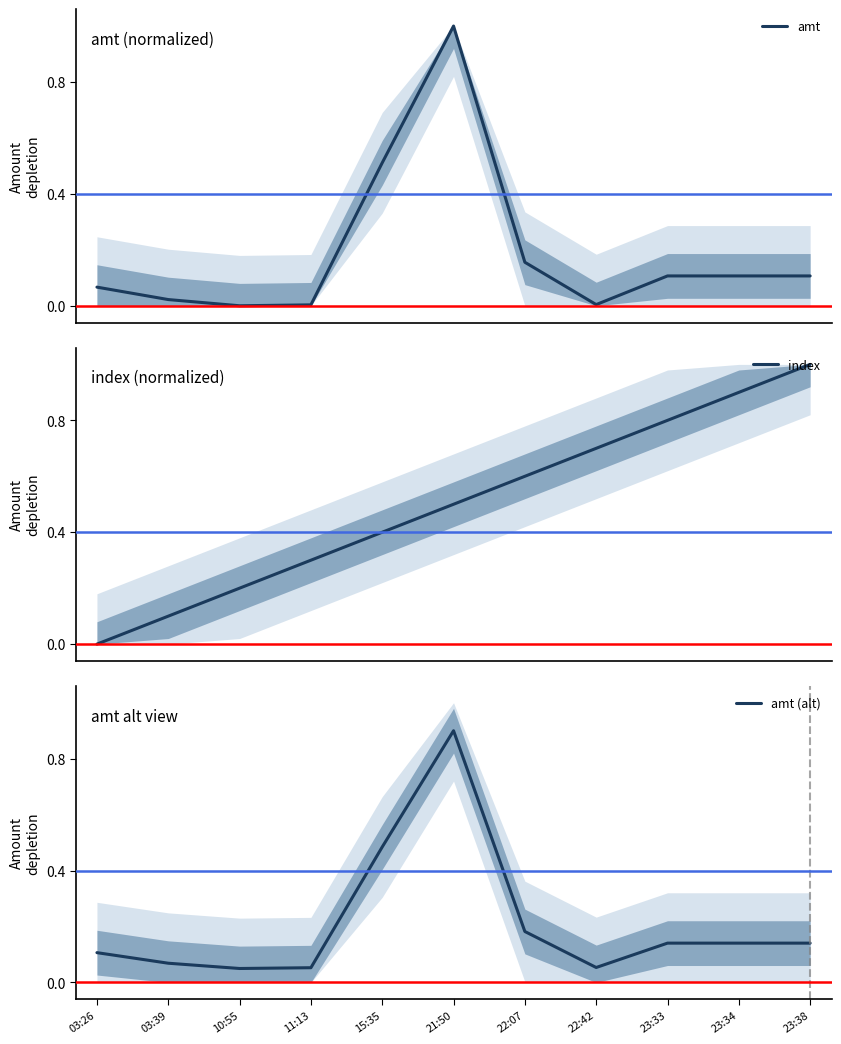

Reading right to left, extract all data points from this chart.

amt: 0.1	0.1	0.1	0.0	0.2	1.0	0.5	0.0	0.0	0.0	0.1
index: 1.0	0.9	0.8	0.7	0.6	0.5	0.4	0.3	0.2	0.1	0.0
amt (alt): 0.1	0.1	0.1	0.1	0.2	0.9	0.5	0.1	0.1	0.1	0.1